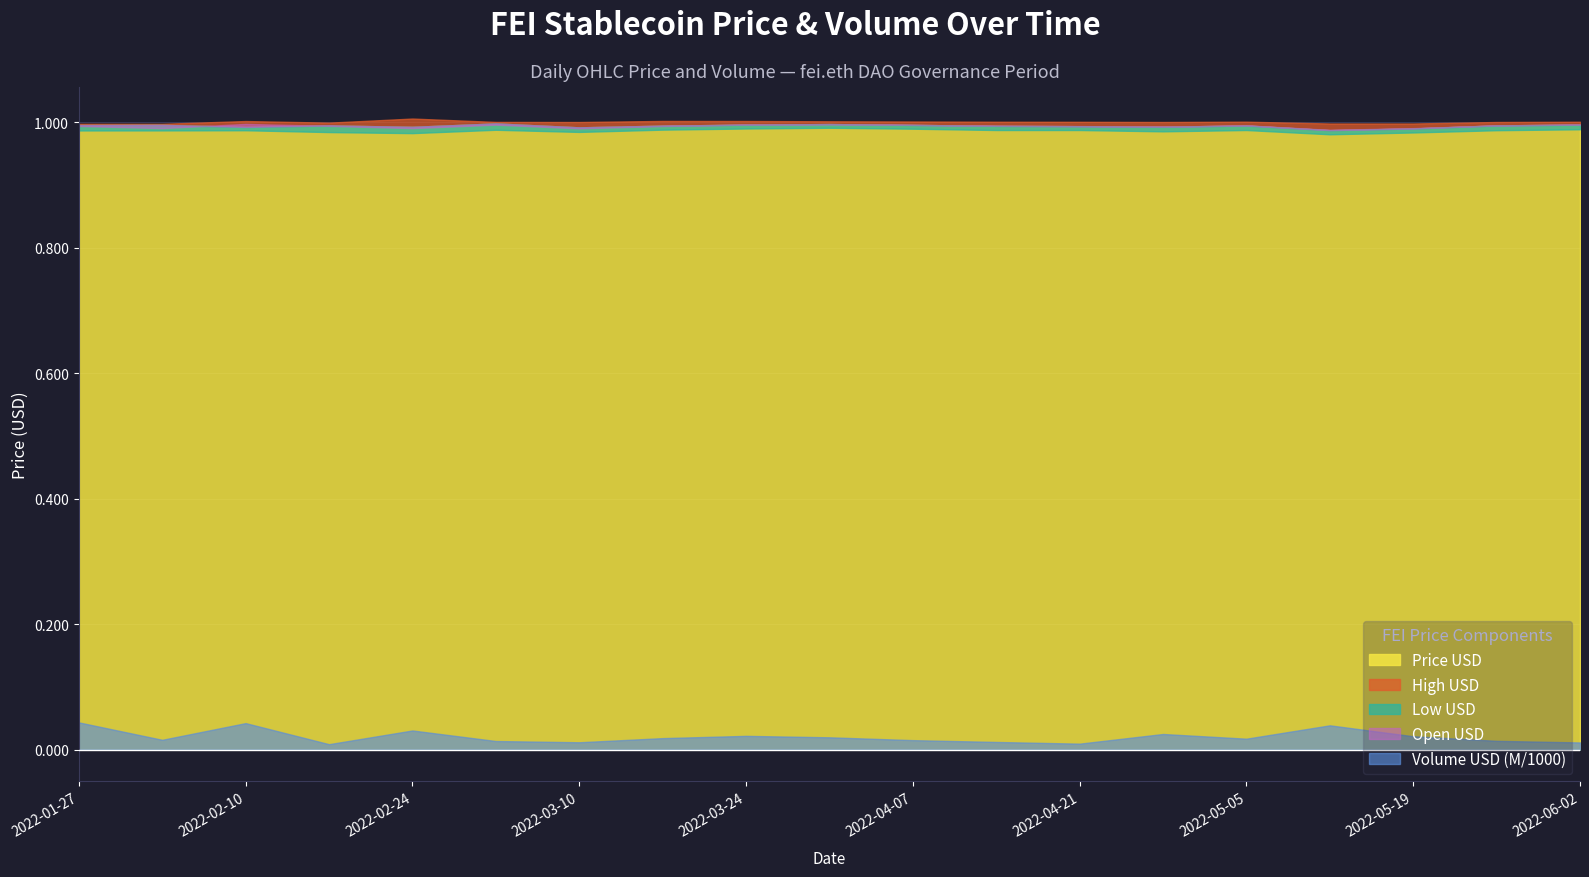

True or false: Open USD and Low USD cross at least once.

False